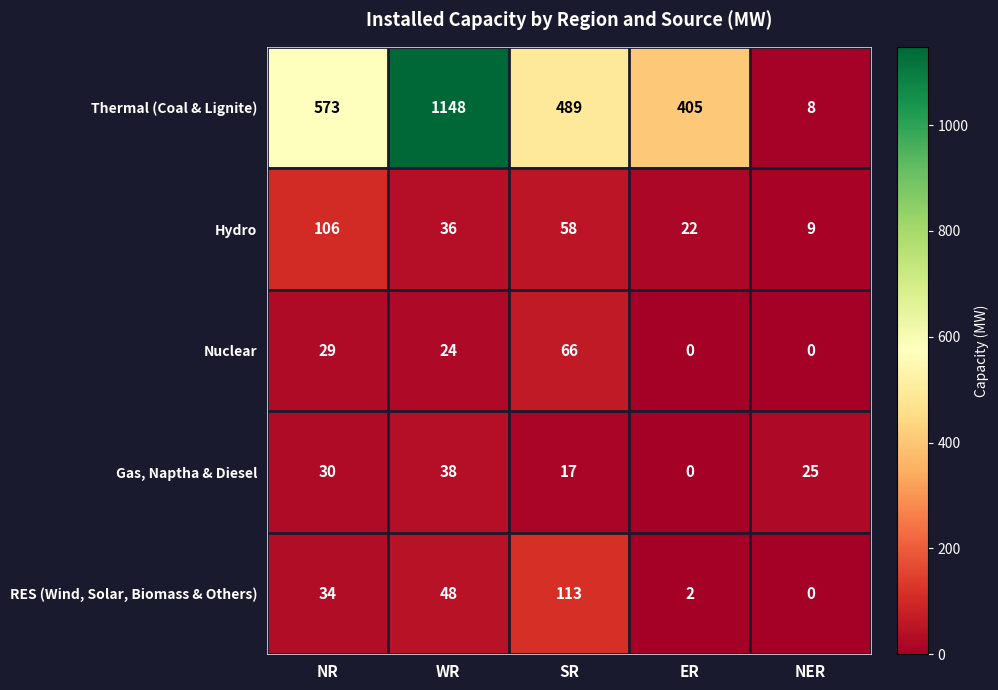

Reading left to right, extract all data points from this chart.

Thermal (Coal & Lignite): 573	1148	489	405	8
Hydro: 106	36	58	22	9
Nuclear: 29	24	66	0	0
Gas, Naptha & Diesel: 30	38	17	0	25
RES (Wind, Solar, Biomass & Others): 34	48	113	2	0